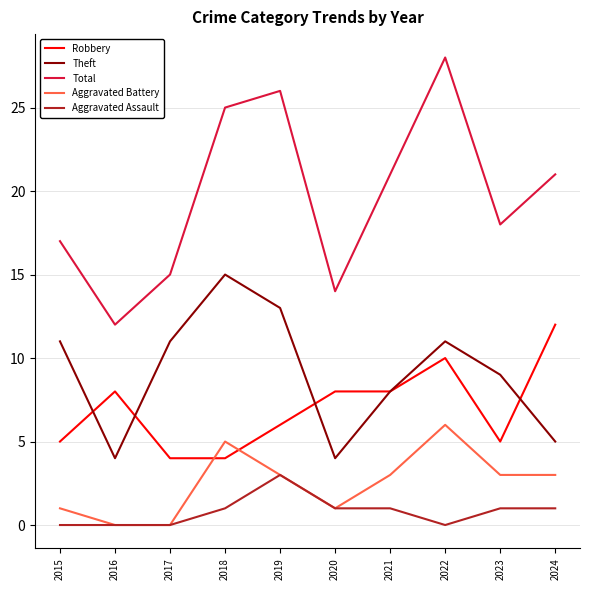

Does the chart display data point markers on the line(s)?

No